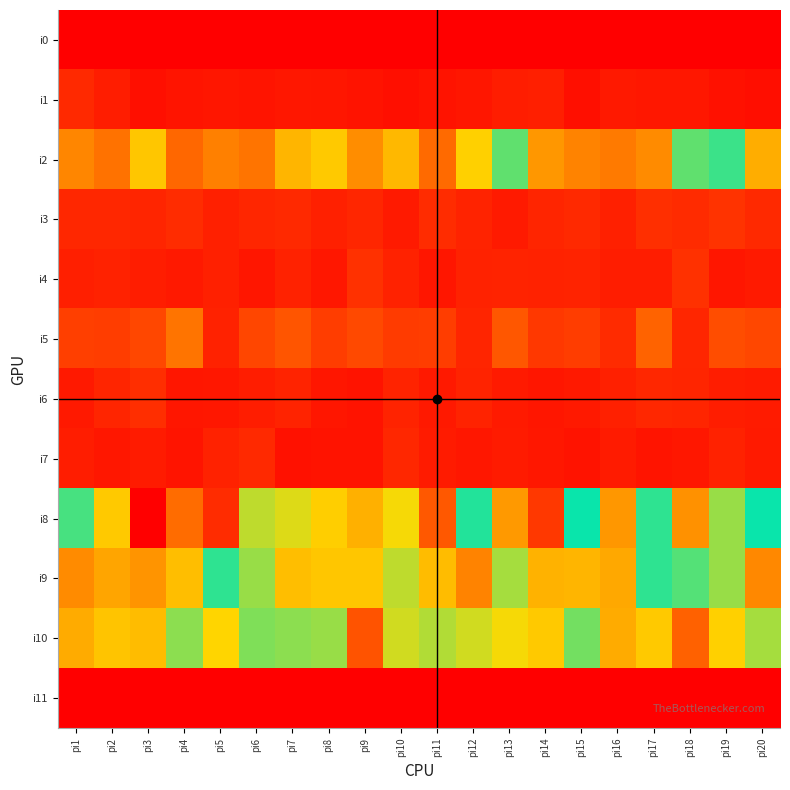

Rank the series at pi19 from highest to lowest value.

i2, i8, i9, i10, i5, i3, i7, i6, i4, i1, i0, i11